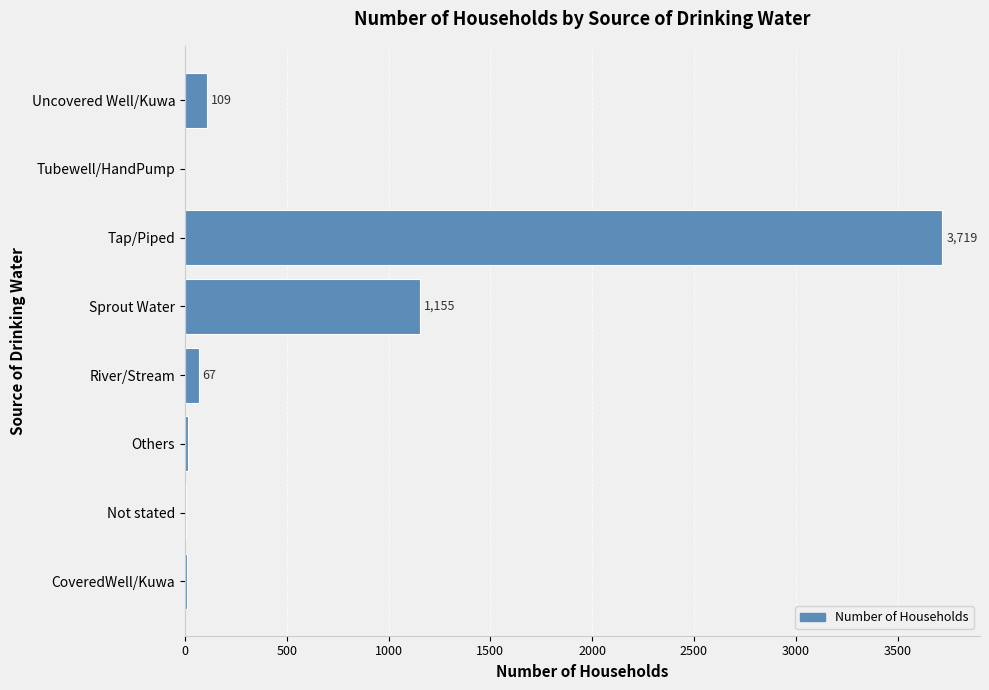

What is the change in value from Others to Tap/Piped?

+3706